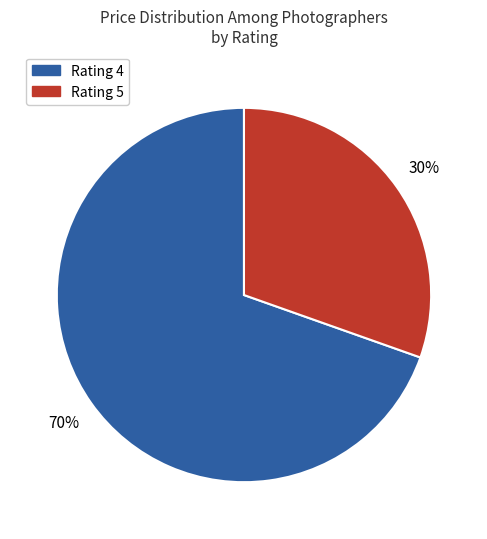

Is there any slice that represents more than half of the pie?

Yes